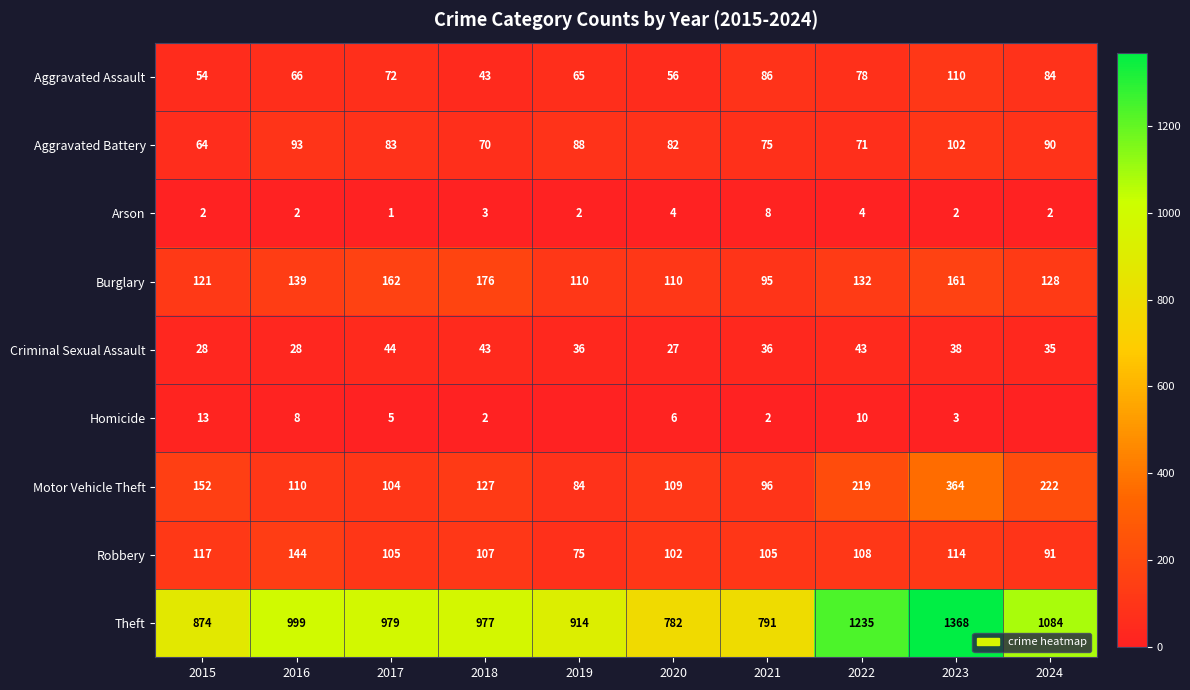

What is the average value of the Criminal Sexual Assault series?

36